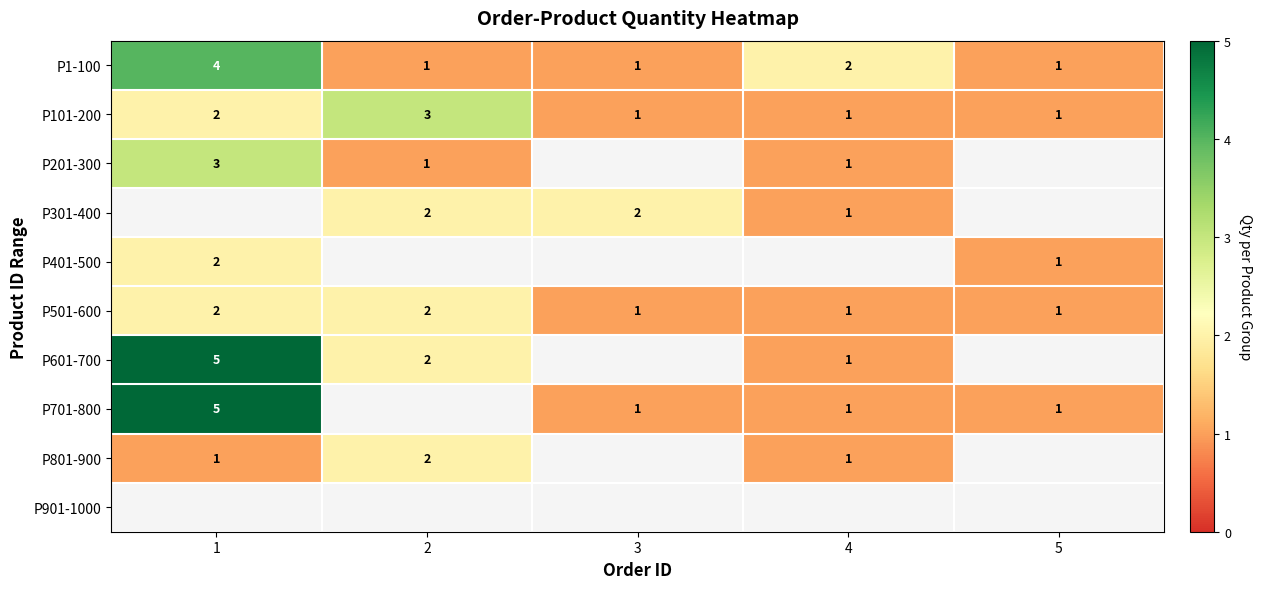

True or false: P401-500 has a value of 2 at 1.

True